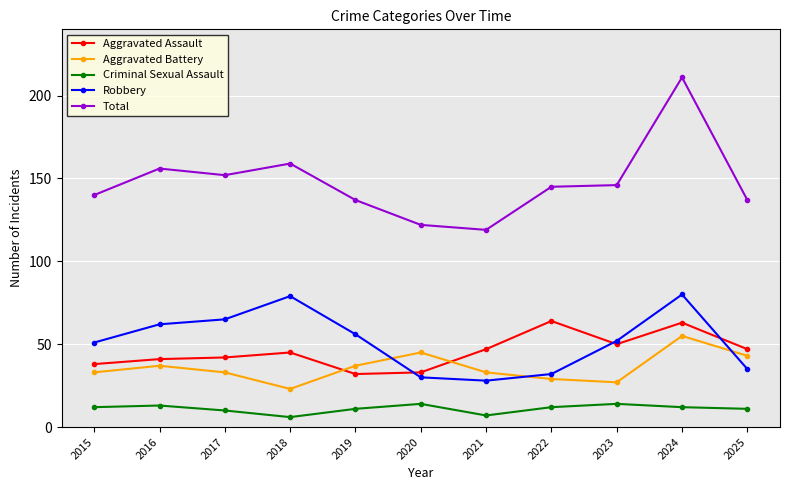

What is the average value of the Criminal Sexual Assault series?

11